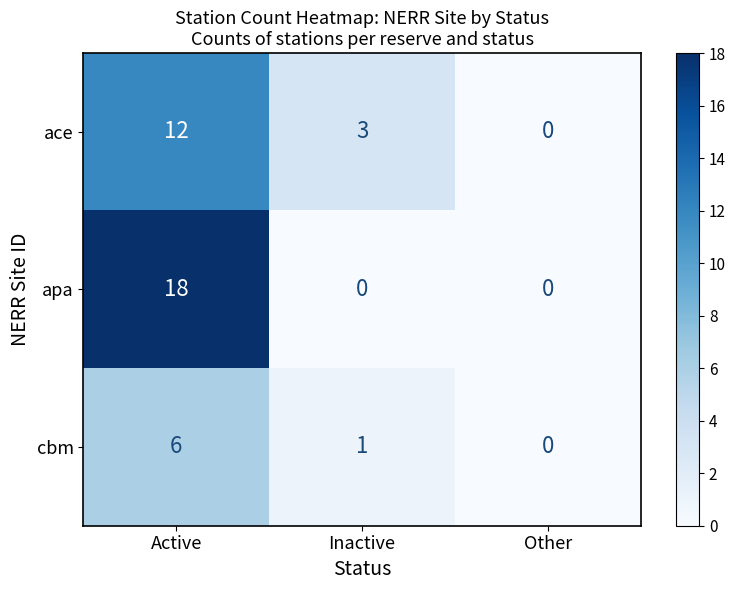

At which label is ace closest to 6?

Inactive